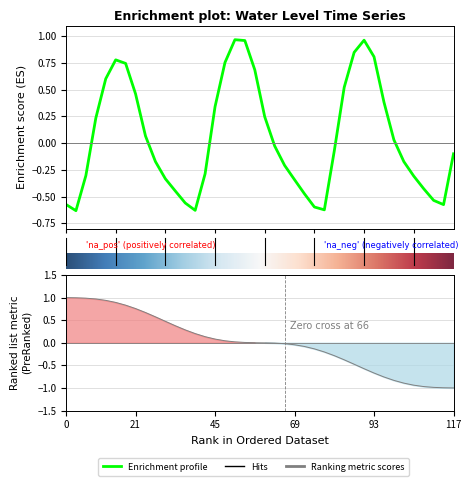

True or false: the data shows 0.7 at 2025-03-29 08:00:00.

False